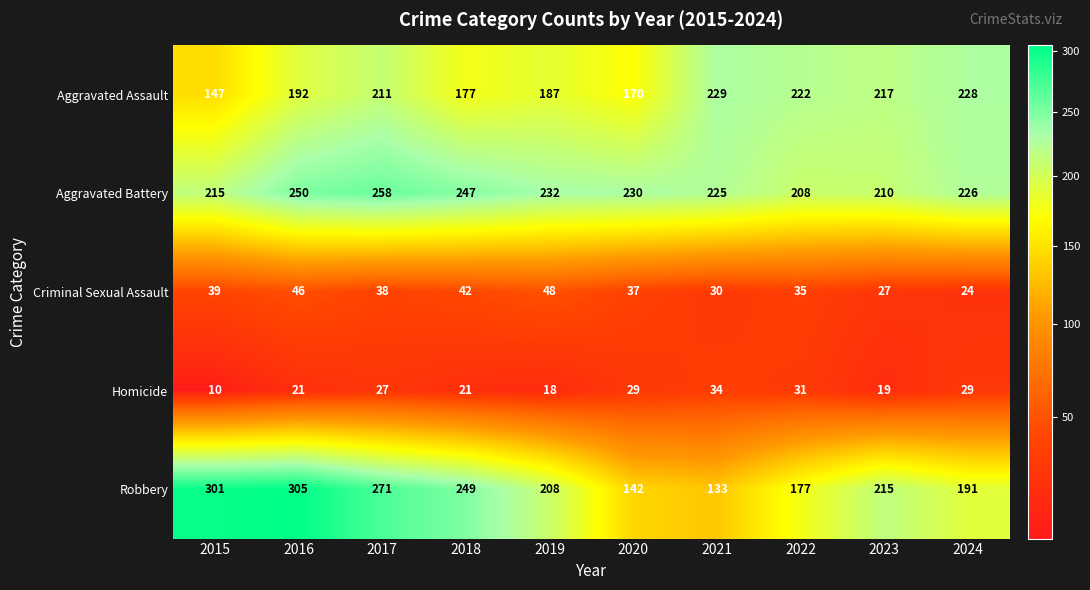

The value of Criminal Sexual Assault at 2020 is 21. True or false?

False